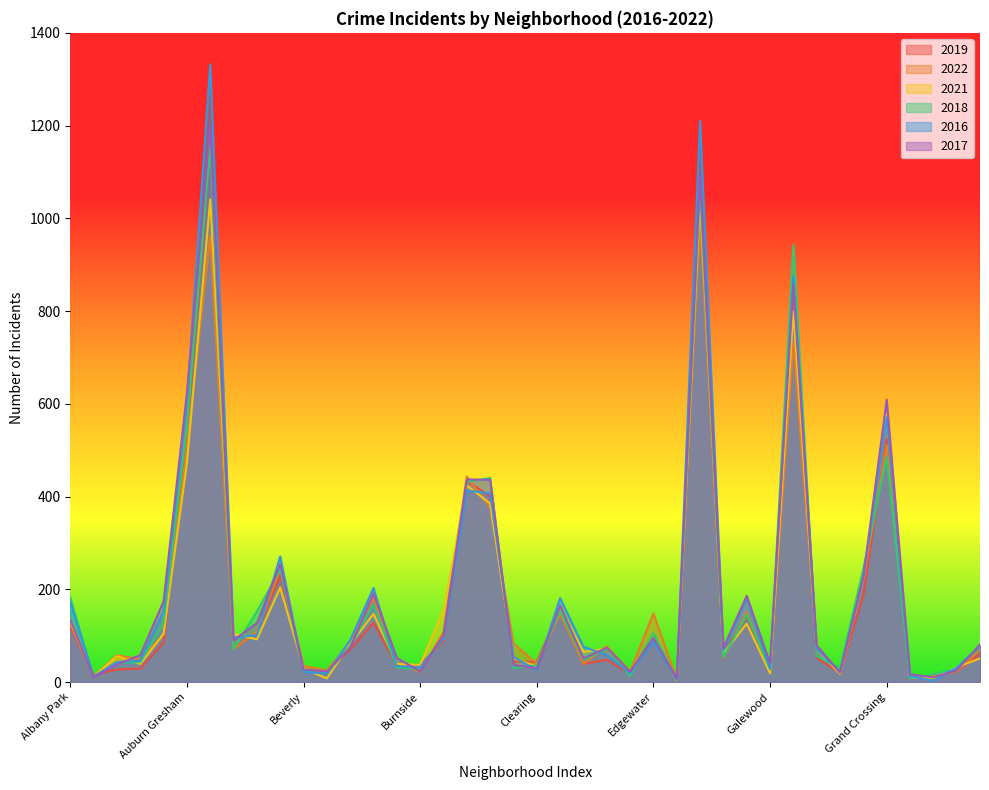

Which series ends up on top after the final intersection of 2022 and 2018?

2018